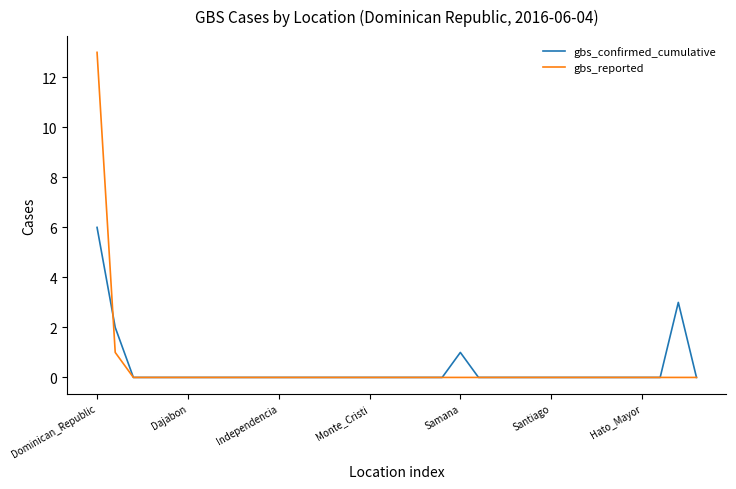

Rank the series by their maximum value, from lowest to highest.

gbs_confirmed_cumulative, gbs_reported